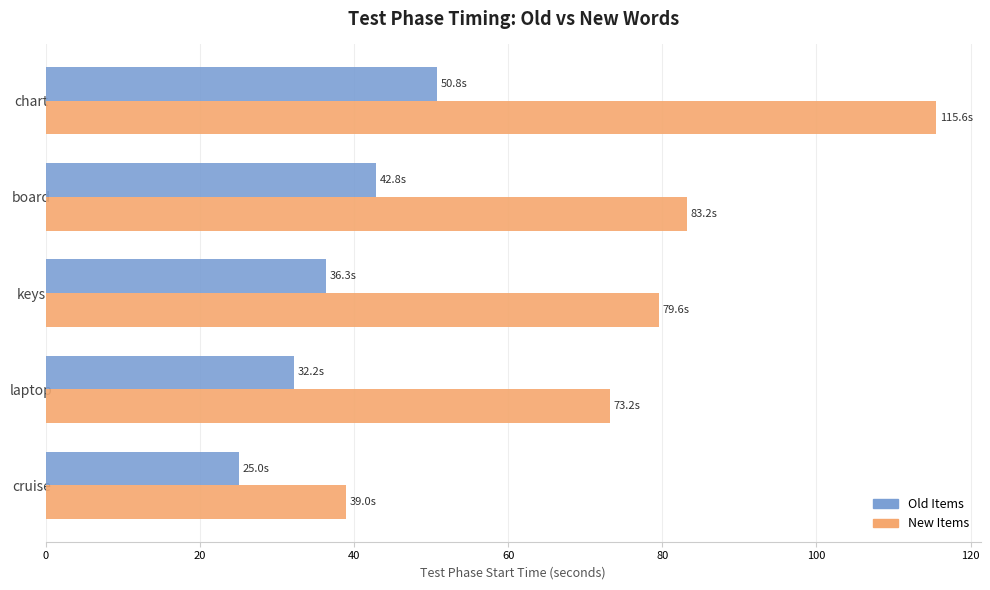

What is the spread (max minus min) of values at board?

40.4